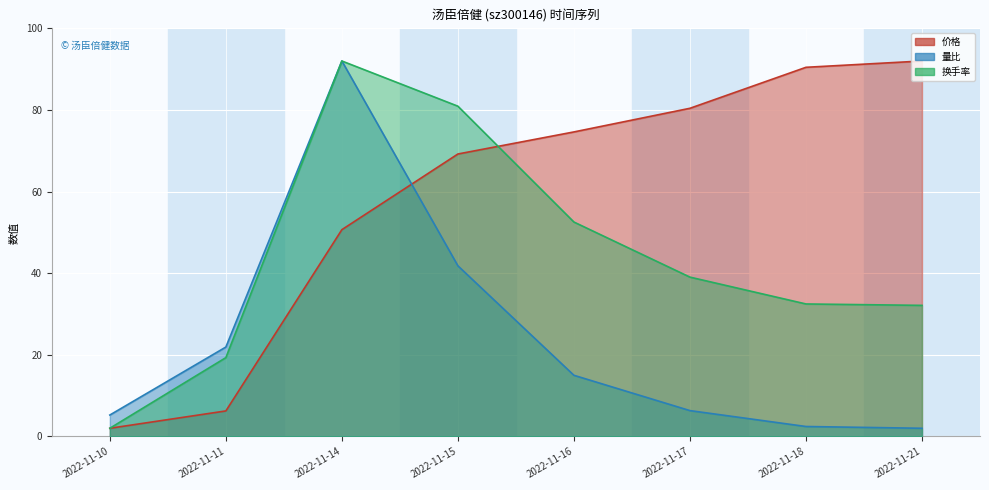

The value of 量比 (line) at 2022-11-10 is 5.2. True or false?

True